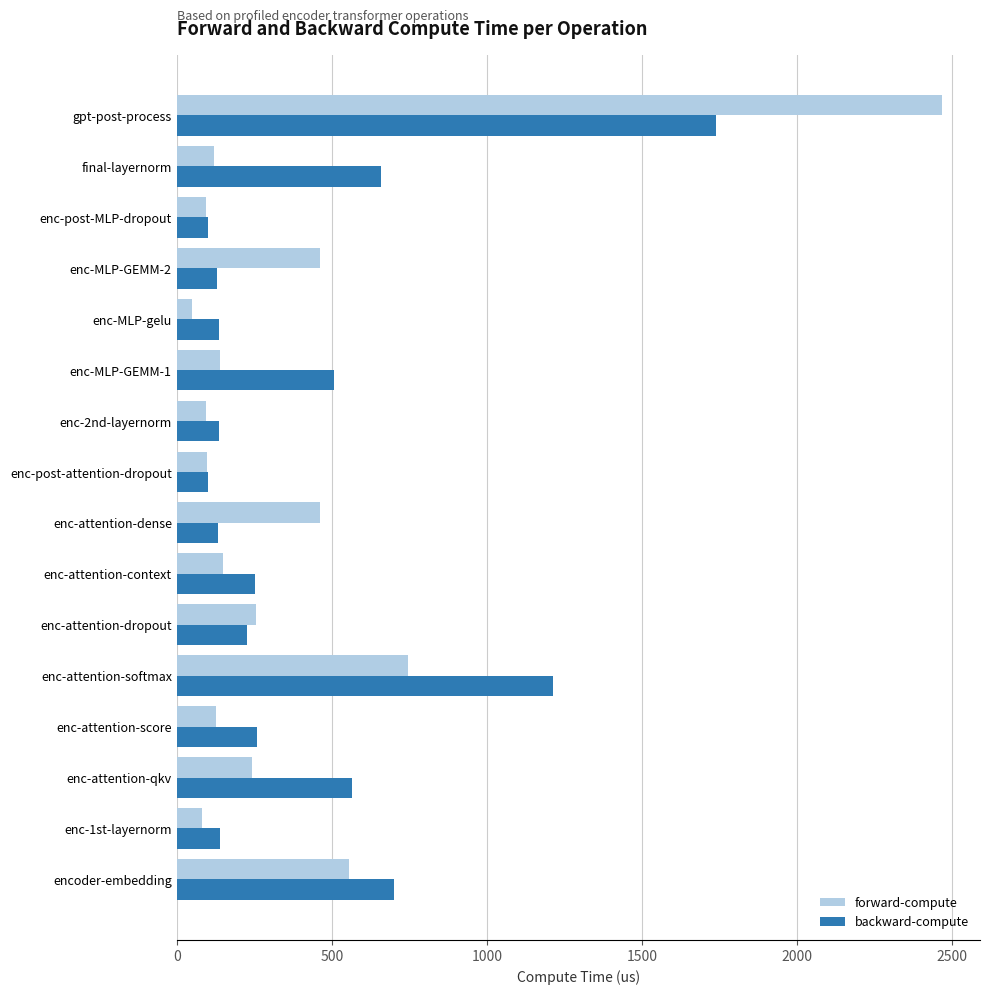

What are all the series names shown in the legend?

forward-compute, backward-compute